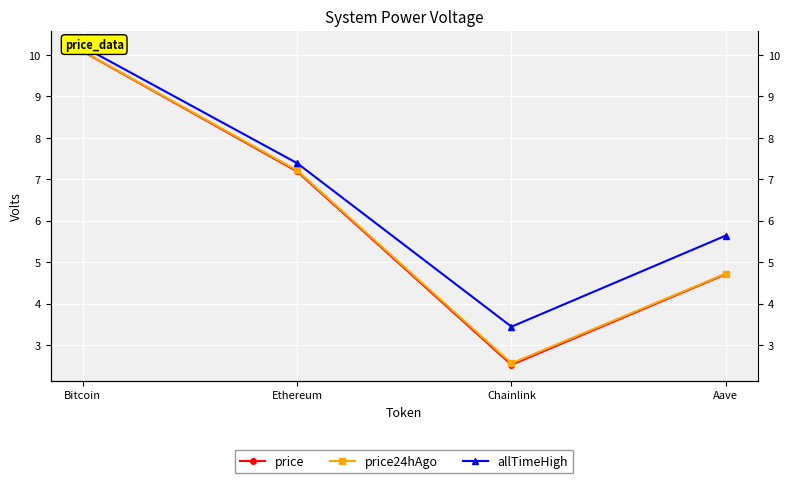

True or false: price has more than 1 points higher than both neighbors.

False